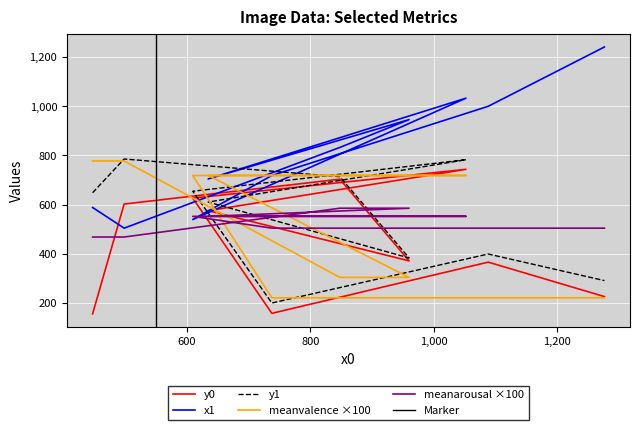

What is the minimum value shown in the chart?

156.0